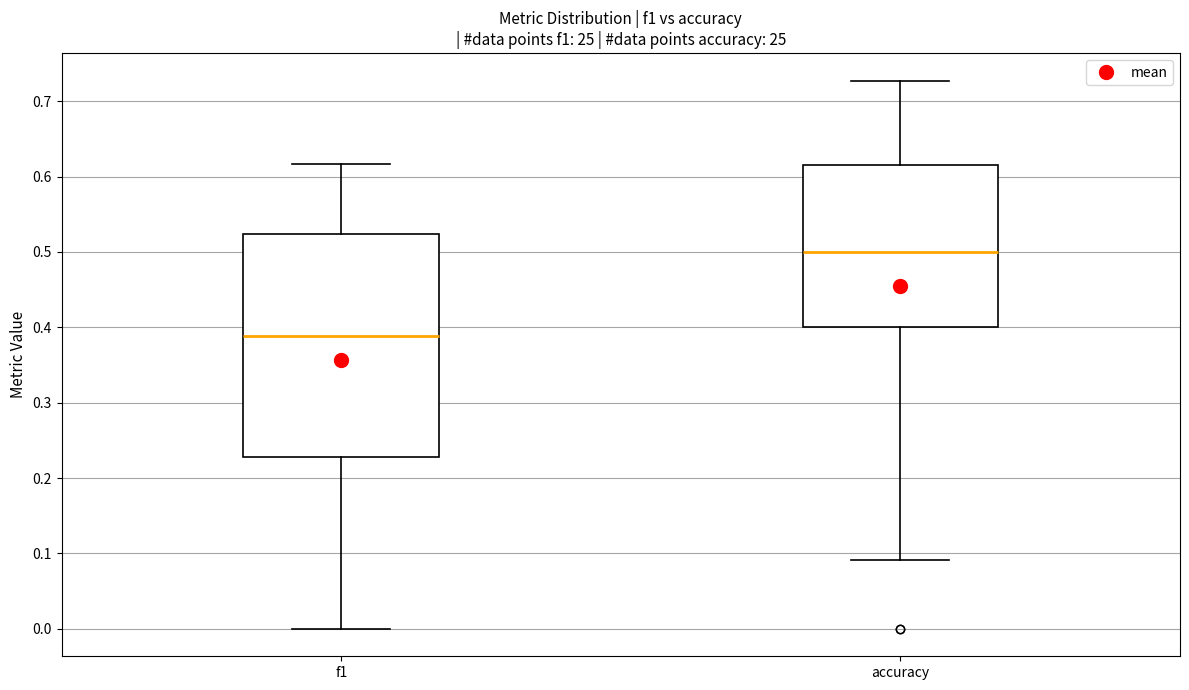

Which box has the lowest median line?

f1